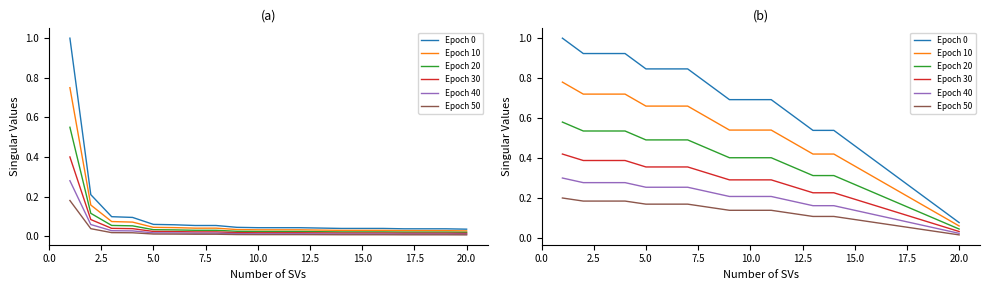

True or false: Epoch 50 and Epoch 30 cross at least once.

False